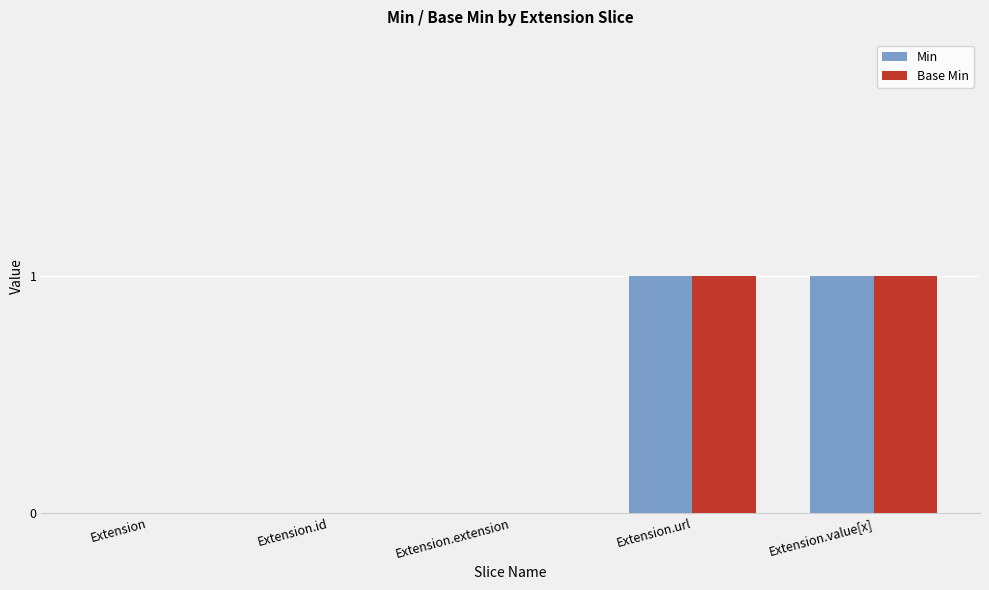

Count the Base Min values in the range 0 to 1.

5